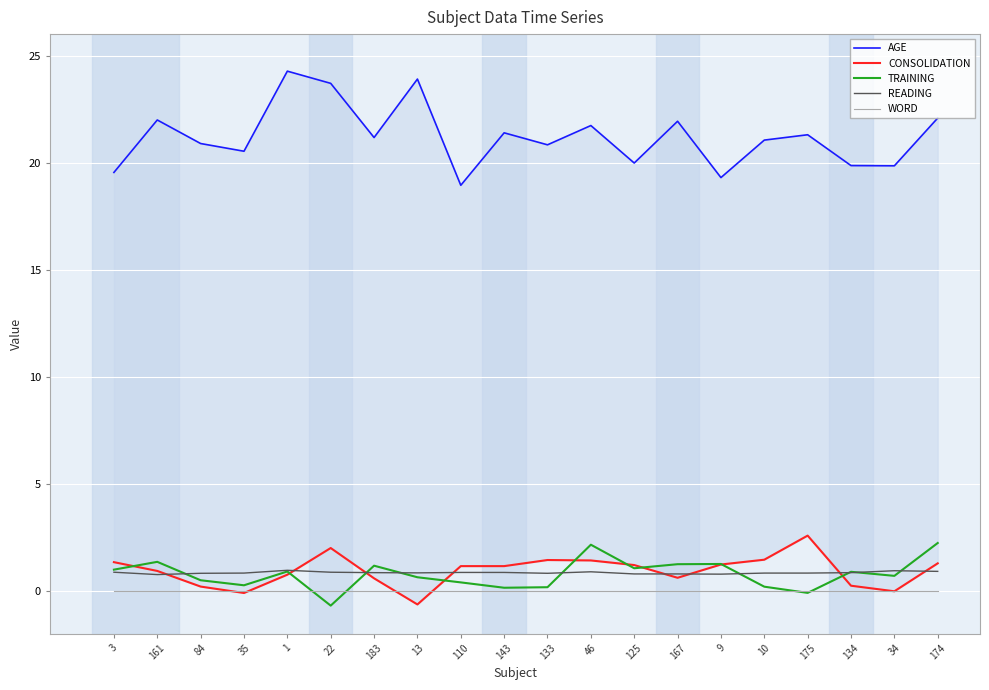

Reading left to right, transcribe all the data shown in this chart.

AGE: 3=19.5	161=22.0	84=20.9	35=20.5	1=24.3	22=23.7	183=21.2	13=23.9	110=18.9	143=21.4	133=20.8	46=21.7	125=20.0	167=21.9	9=19.3	10=21.1	175=21.3	134=19.9	34=19.9	174=22.1
CONSOLIDATION: 3=1.3	161=0.9	84=0.2	35=-0.1	1=0.8	22=2.0	183=0.6	13=-0.6	110=1.2	143=1.2	133=1.4	46=1.4	125=1.2	167=0.6	9=1.2	10=1.5	175=2.6	134=0.2	34=-0.0	174=1.3
TRAINING: 3=1.0	161=1.4	84=0.5	35=0.3	1=0.9	22=-0.7	183=1.2	13=0.6	110=0.4	143=0.1	133=0.2	46=2.2	125=1.1	167=1.2	9=1.3	10=0.2	175=-0.1	134=0.9	34=0.7	174=2.2
READING: 3=0.9	161=0.8	84=0.8	35=0.8	1=1.0	22=0.9	183=0.8	13=0.8	110=0.9	143=0.9	133=0.8	46=0.9	125=0.8	167=0.8	9=0.8	10=0.8	175=0.8	134=0.8	34=0.9	174=0.9
WORD: 3=0.0	161=0.0	84=0.0	35=0.0	1=0.0	22=0.0	183=0.0	13=0.0	110=0.0	143=0.0	133=0.0	46=0.0	125=0.0	167=0.0	9=0.0	10=0.0	175=0.0	134=0.0	34=0.0	174=0.0